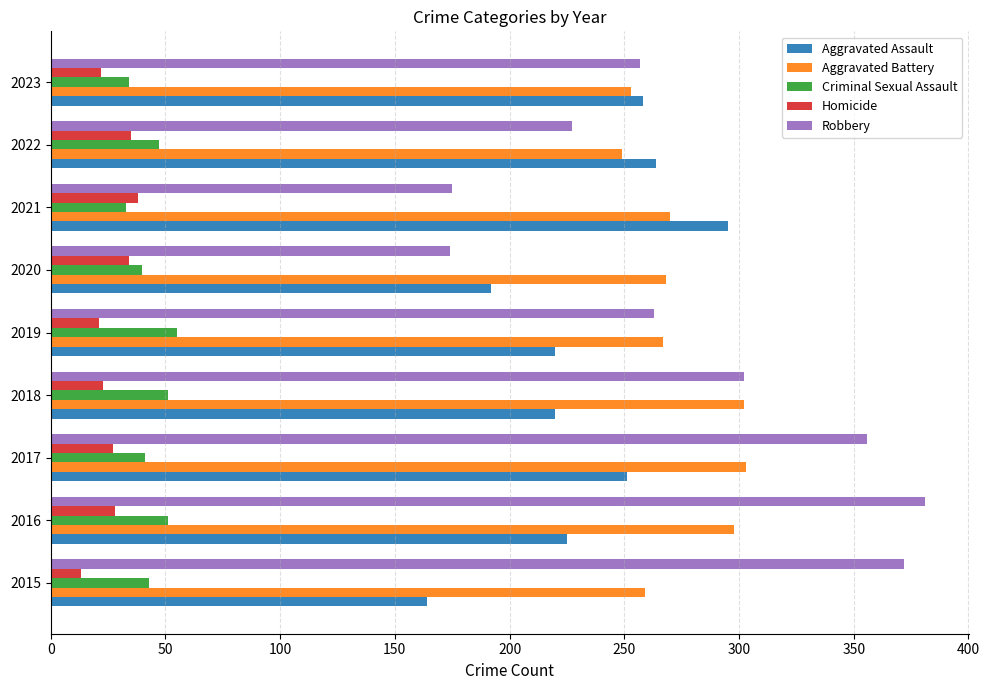

At which category does the chart reach its peak across all series?

2016